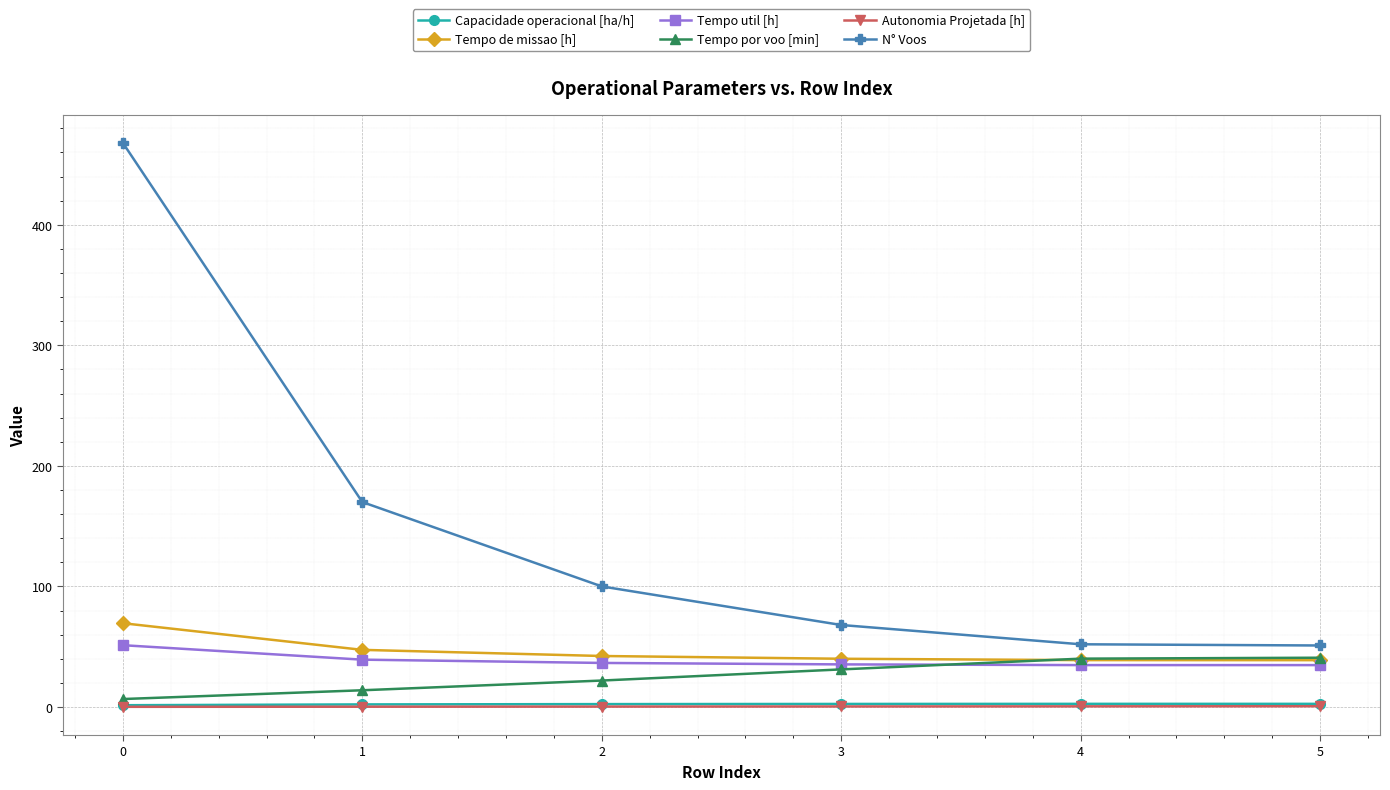

Between 0 and 5, which series saw the biggest shift?

N° Voos